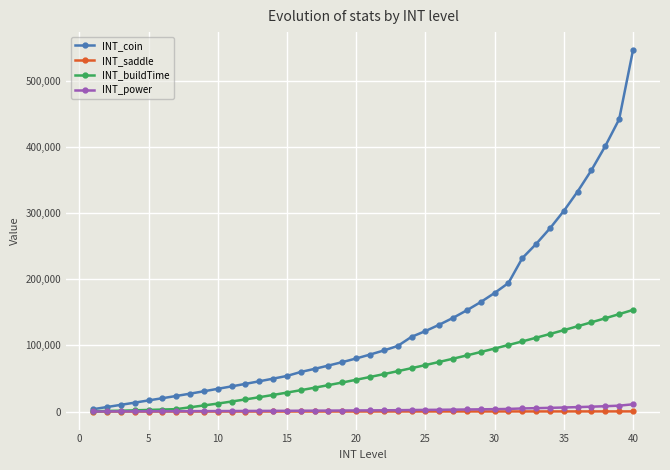

Does the chart display data point markers on the line(s)?

Yes